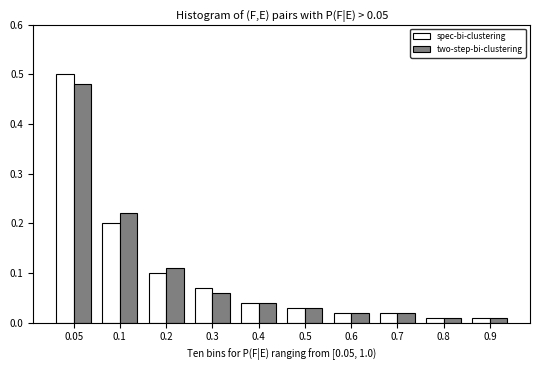

At how many categories does at least one series exceed 0?

10